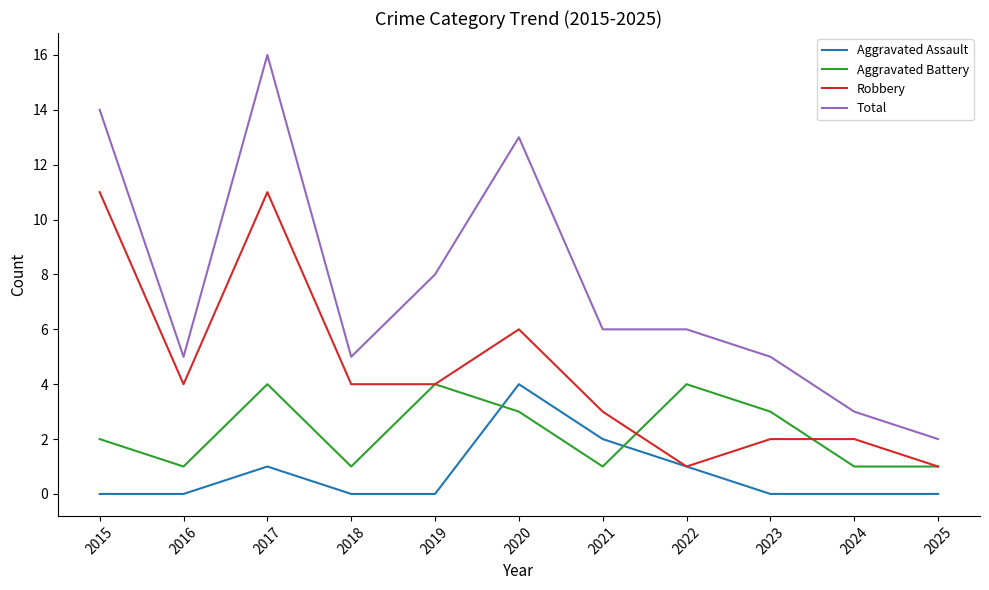

True or false: Aggravated Battery has a value of 1 at 2023.

False